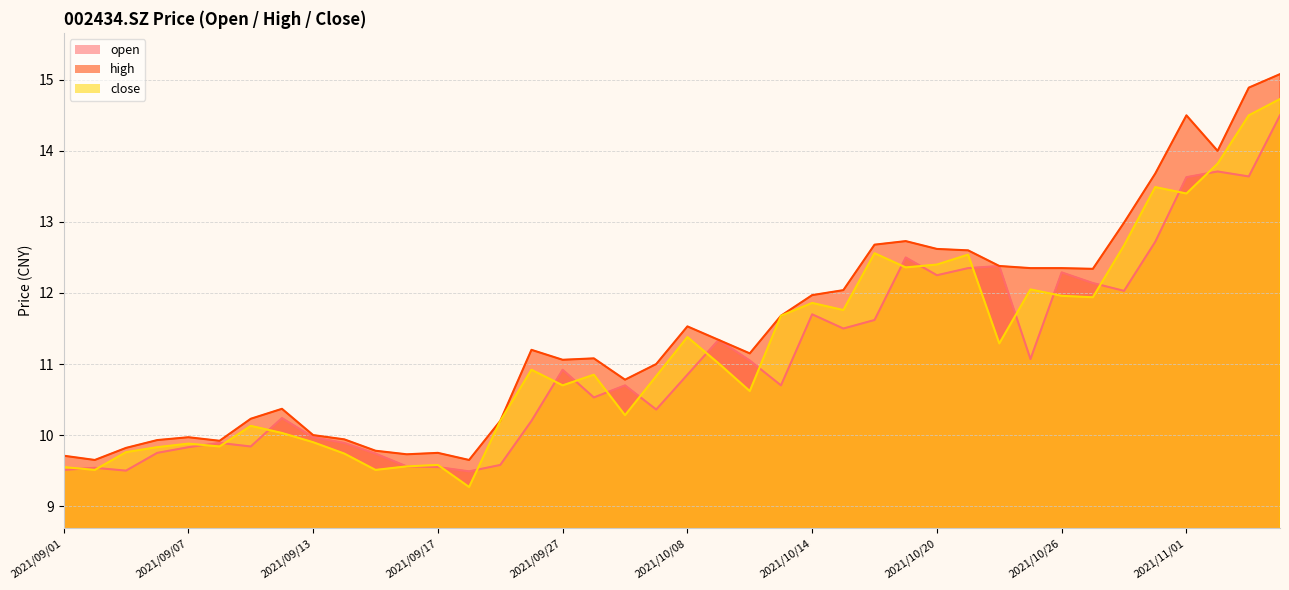

How many categories are shown in the chart?

40